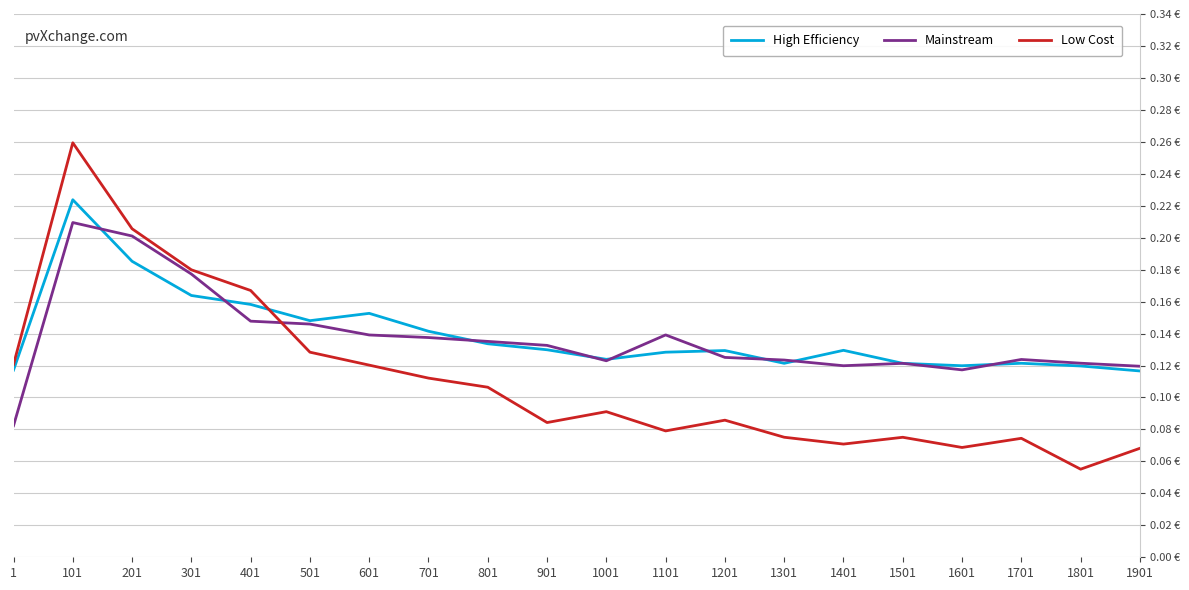

Which category has the lowest value in the Low Cost series?

1801